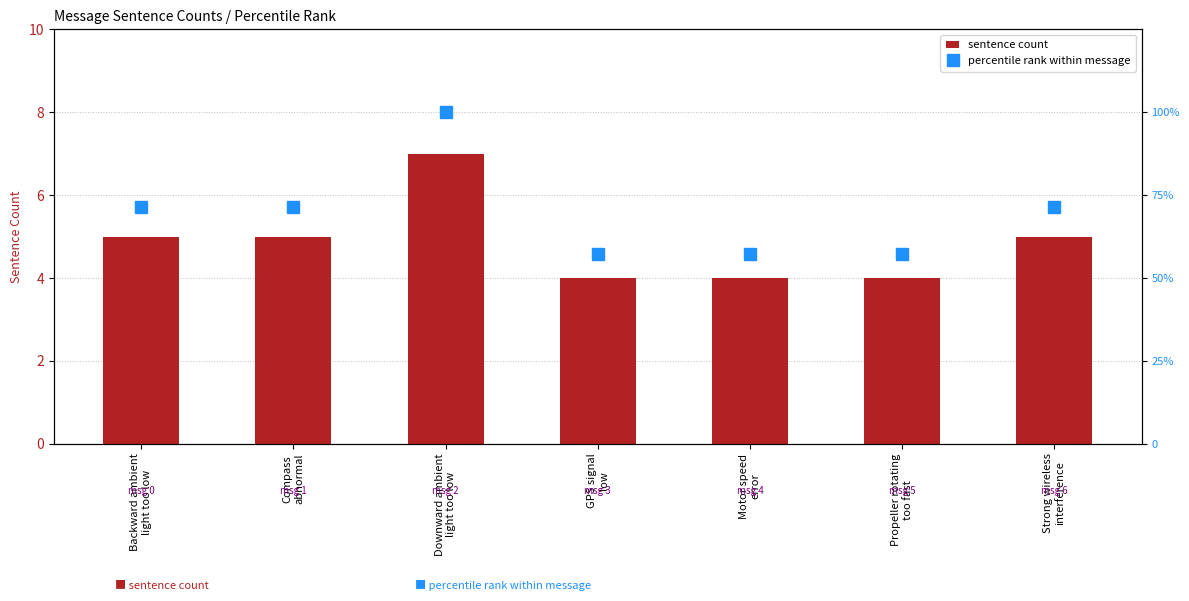

What is the difference between the second highest and minimum values in the sentence count series?

1